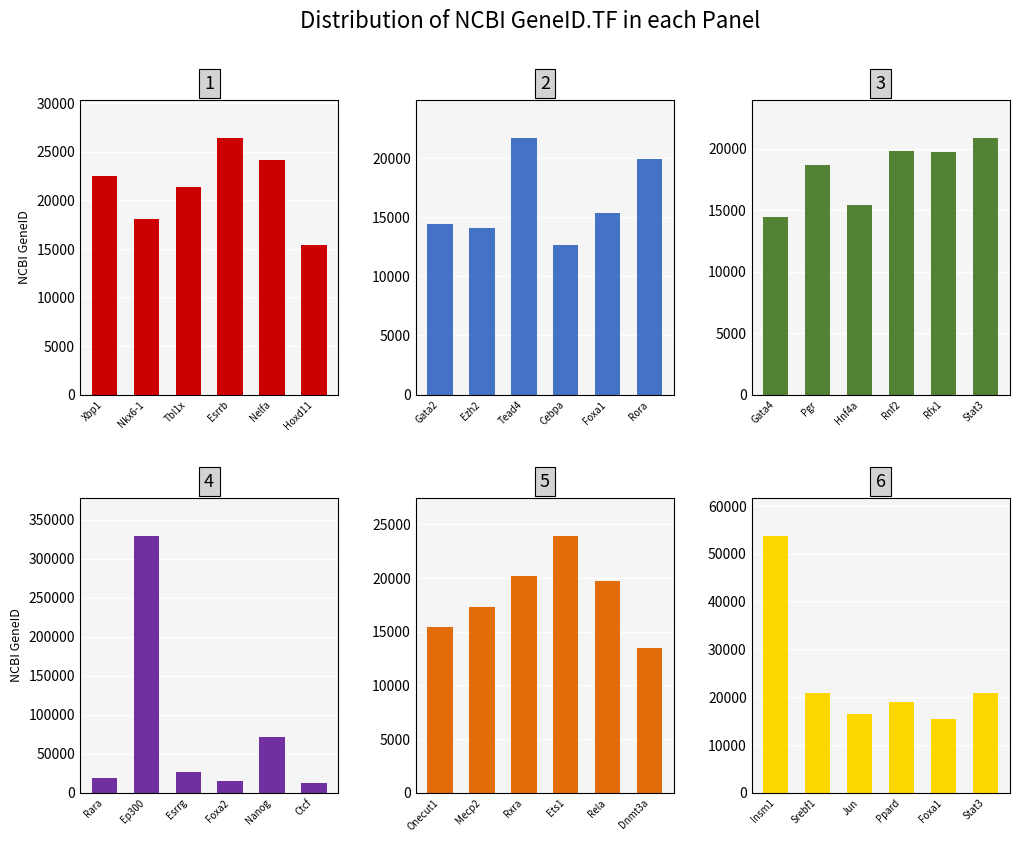

True or false: Panel 1 has a value of 42265 at Esrrb.

False